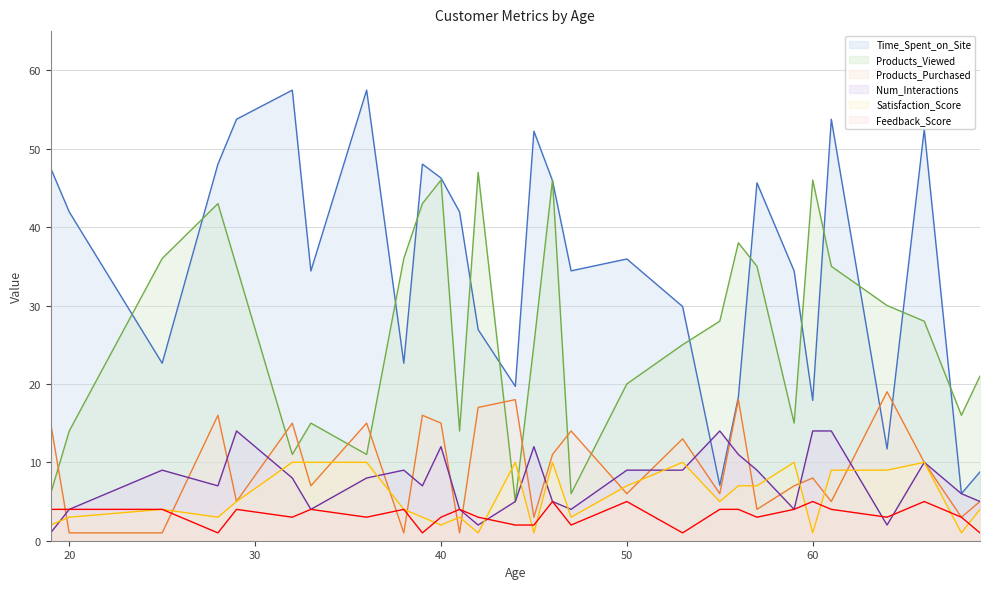

What is the value of the Satisfaction_Score point at the 14th from the left?

10.0